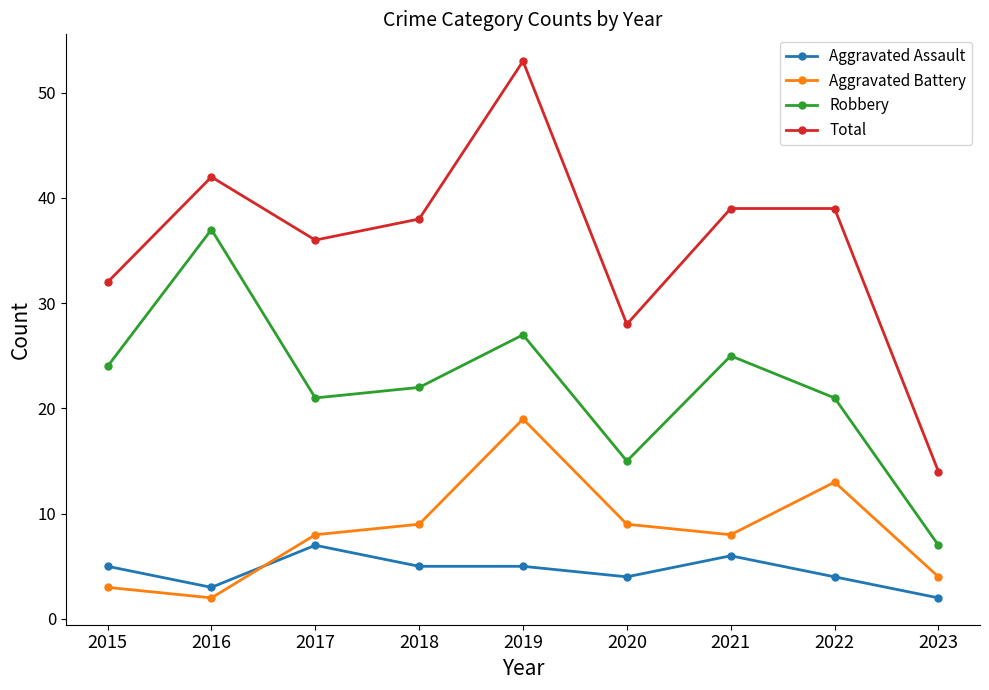

True or false: Aggravated Battery has more than 2 interior local peaks.

False